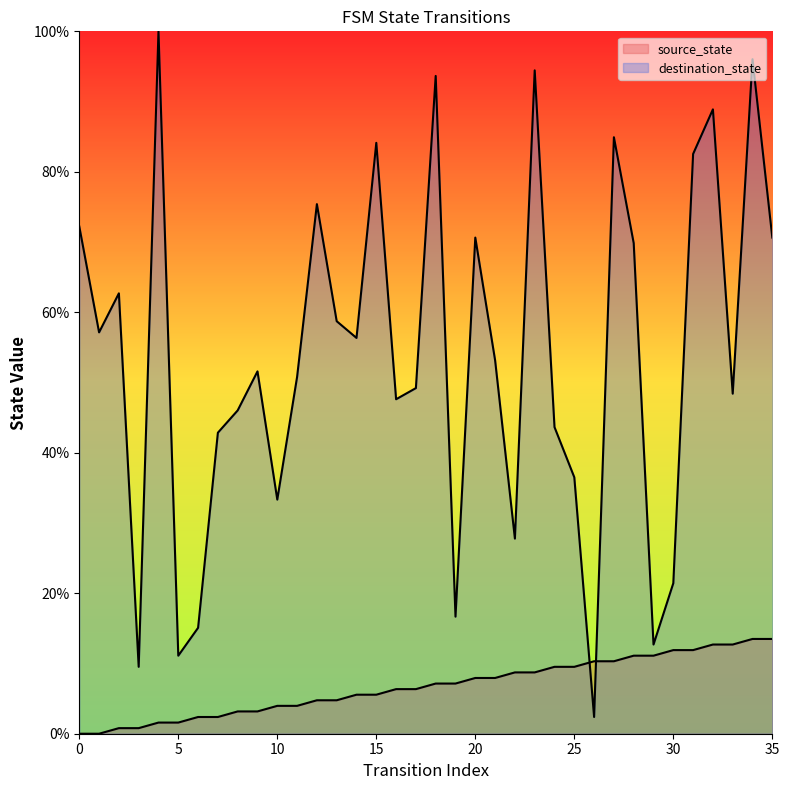

Reading right to left, what are all the values shown in this chart?

source_state: 35=13.5	34=13.5	33=12.7	32=12.7	31=11.9	30=11.9	29=11.1	28=11.1	27=10.3	26=10.3	25=9.5	24=9.5	23=8.7	22=8.7	21=7.9	20=7.9	19=7.1	18=7.1	17=6.3	16=6.3	15=5.6	14=5.6	13=4.8	12=4.8	11=4.0	10=4.0	9=3.2	8=3.2	7=2.4	6=2.4	5=1.6	4=1.6	3=0.8	2=0.8	1=0.0	0=0.0
destination_state: 35=70.6	34=96.0	33=48.4	32=88.9	31=82.5	30=21.4	29=12.7	28=69.8	27=84.9	26=2.4	25=36.5	24=43.7	23=94.4	22=27.8	21=53.2	20=70.6	19=16.7	18=93.7	17=49.2	16=47.6	15=84.1	14=56.3	13=58.7	12=75.4	11=50.8	10=33.3	9=51.6	8=46.0	7=42.9	6=15.1	5=11.1	4=100.0	3=9.5	2=62.7	1=57.1	0=72.2